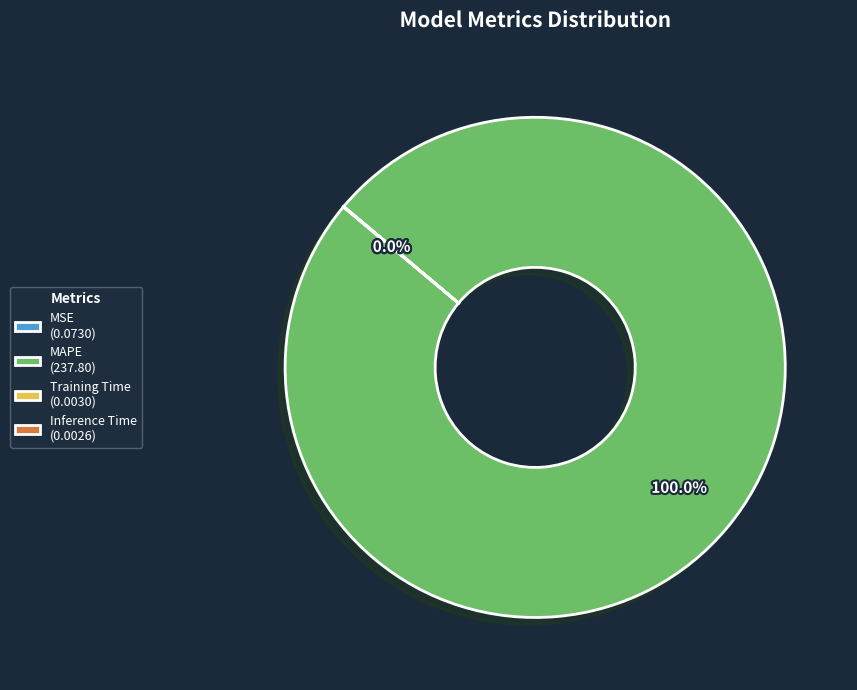

Does MAPE (237.80) represent more than half of the total?

Yes